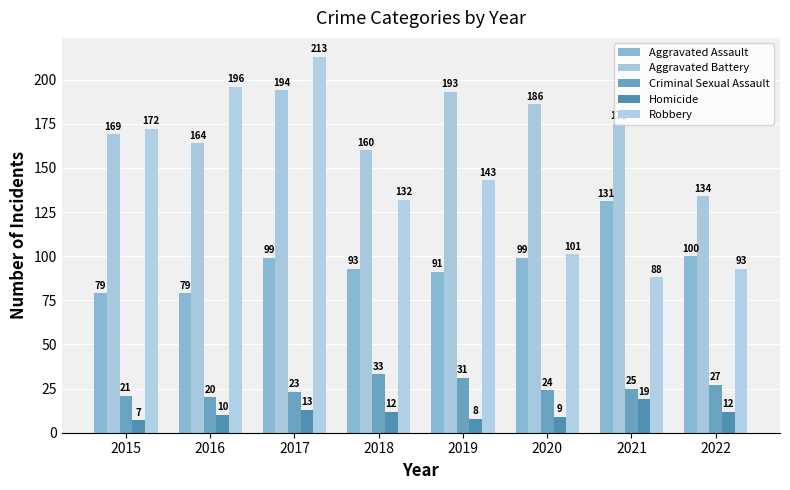

Reading right to left, extract all data points from this chart.

Aggravated Assault: 100	131	99	91	93	99	79	79
Aggravated Battery: 134	175	186	193	160	194	164	169
Criminal Sexual Assault: 27	25	24	31	33	23	20	21
Homicide: 12	19	9	8	12	13	10	7
Robbery: 93	88	101	143	132	213	196	172